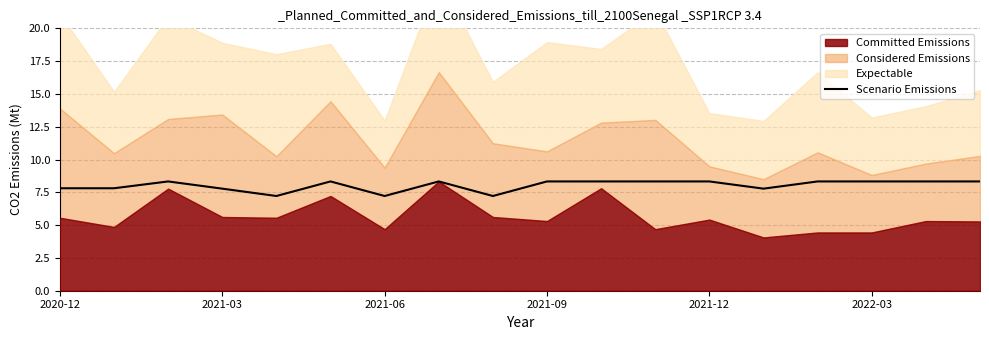

What is the maximum value for Scenario Emissions?

8.3